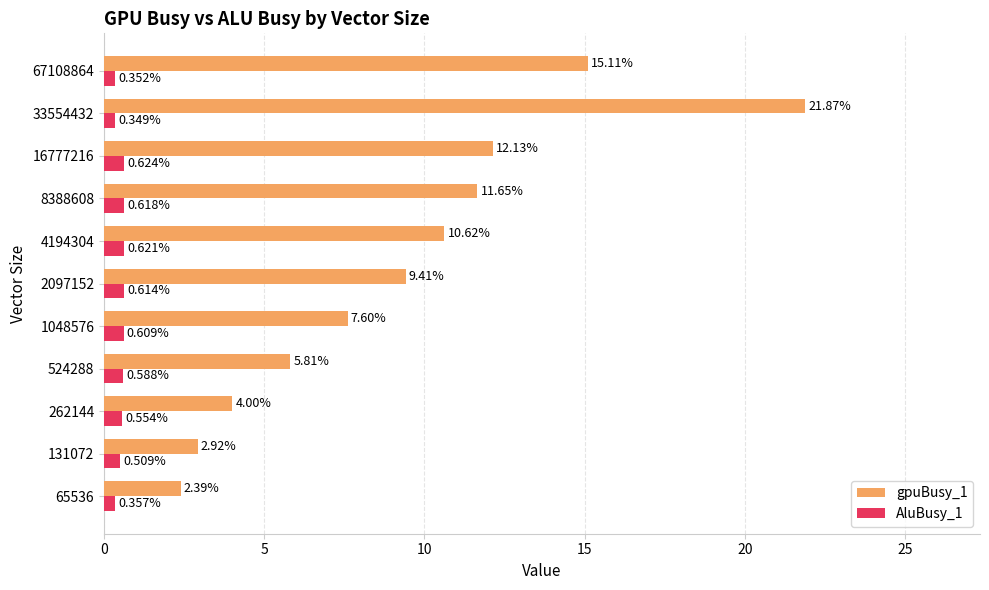

What is the sum of the AluBusy_1 values at 16777216 and 524288?

1.2